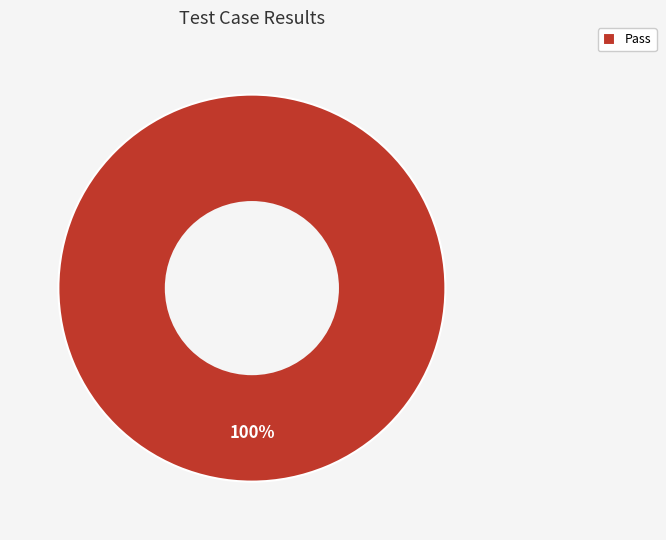

True or false: Pass accounts for 86% of the total.

False